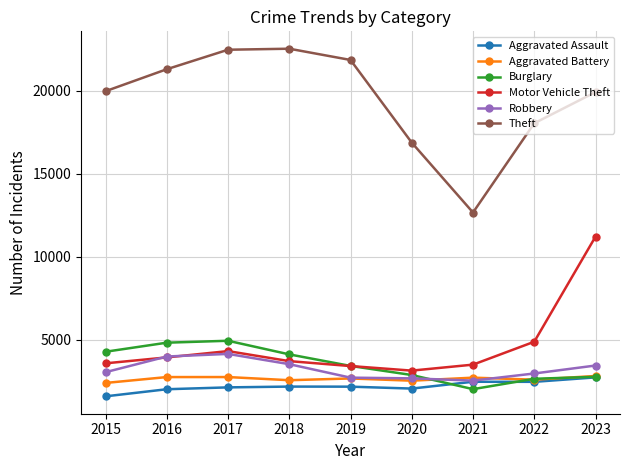

True or false: Aggravated Assault has more than 0 interior local peaks.

True